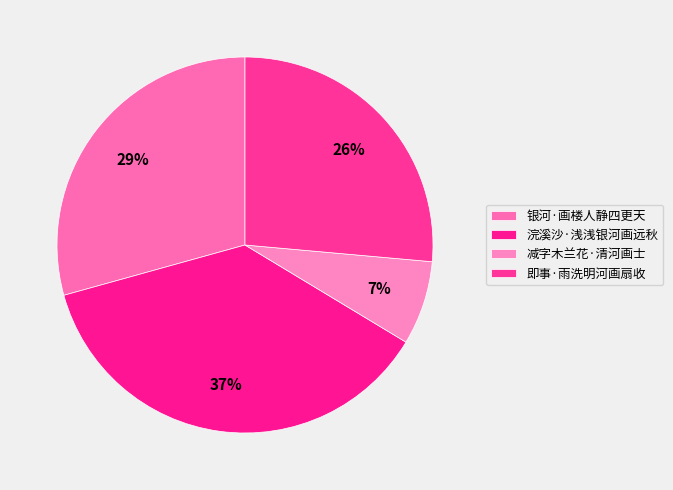

How many segments does this pie chart have?

4